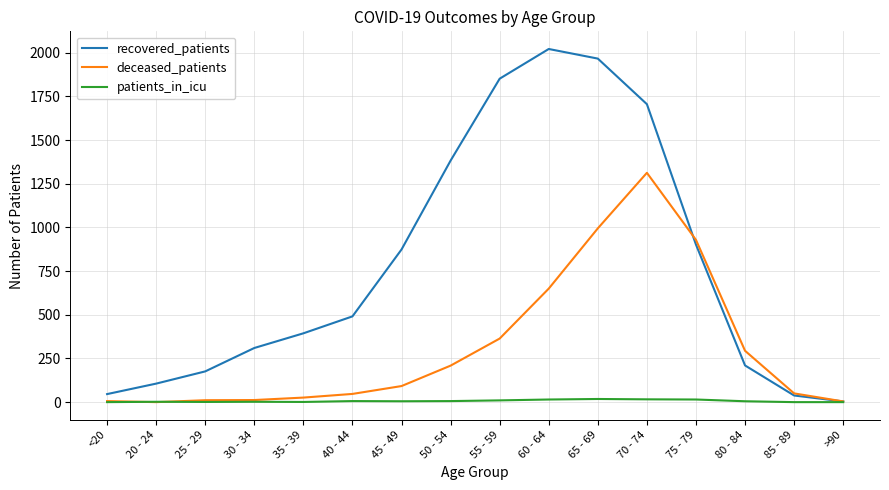

Which series has the largest total across all categories?

recovered_patients